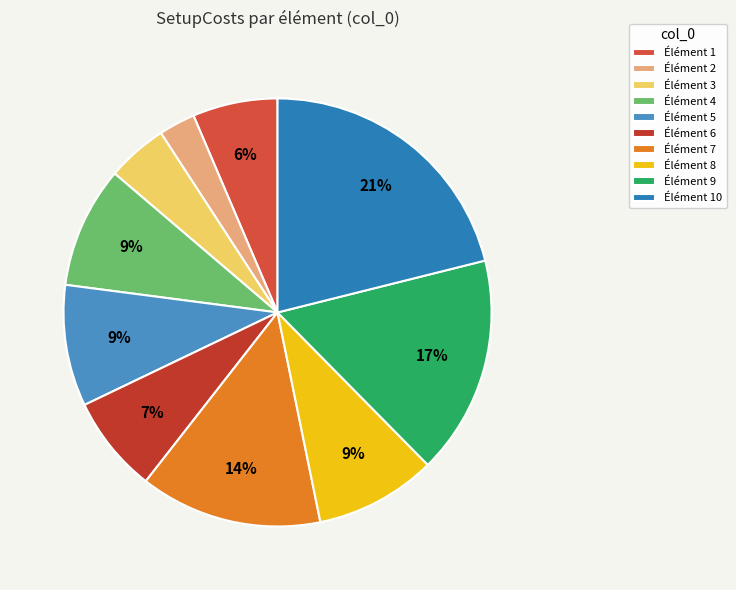

Count the number of slices in the pie.

10